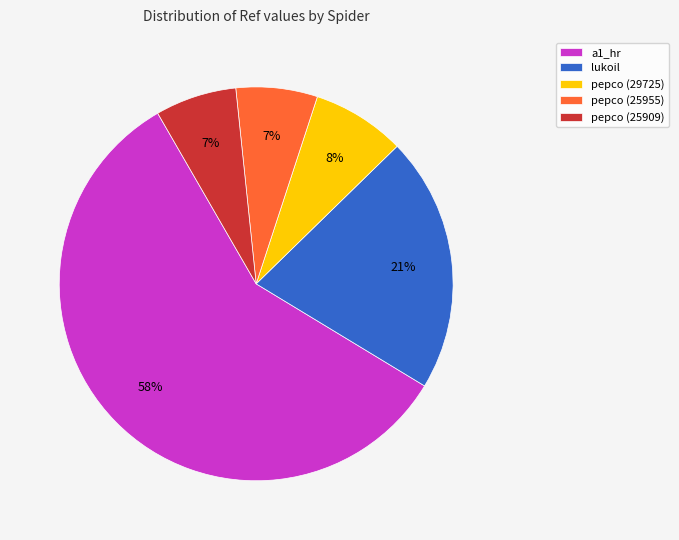

Which has a higher value, pepco (25955) or a1_hr?

a1_hr